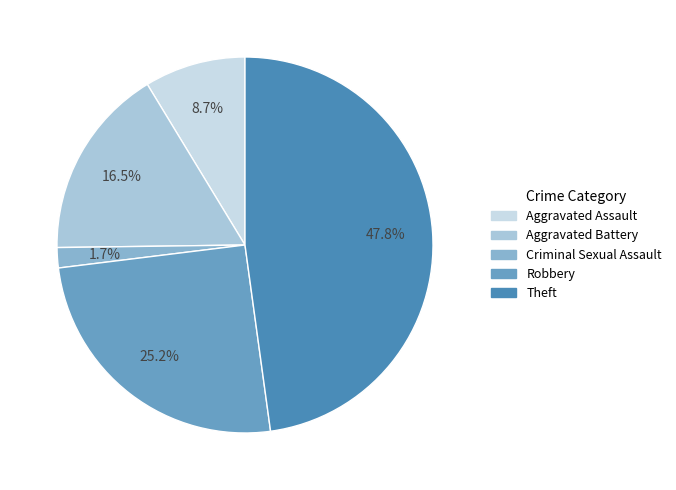

How many segments does this pie chart have?

5